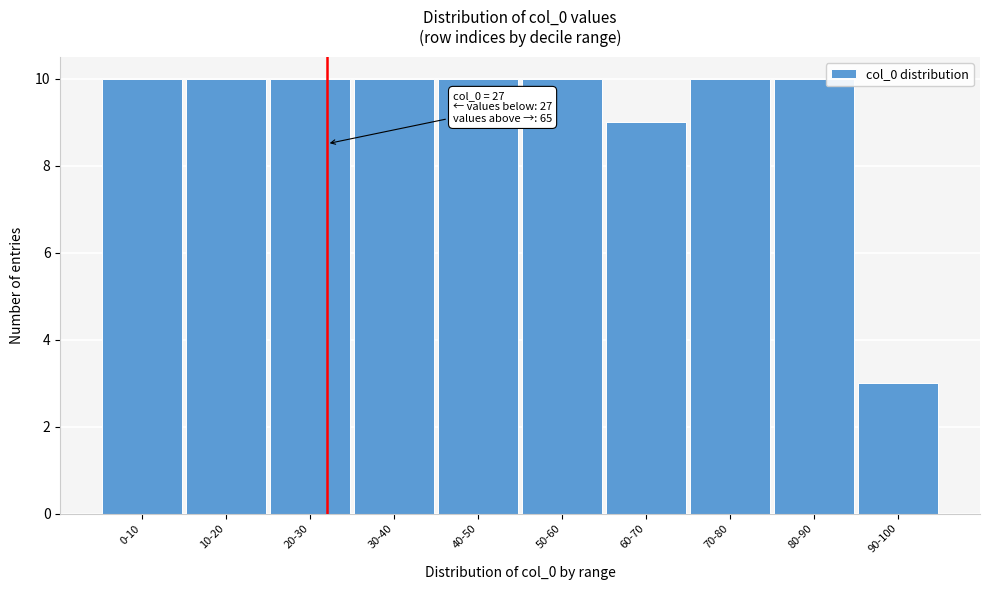

Reading left to right, list all the values displayed in this chart.

10	10	10	10	10	10	9	10	10	3